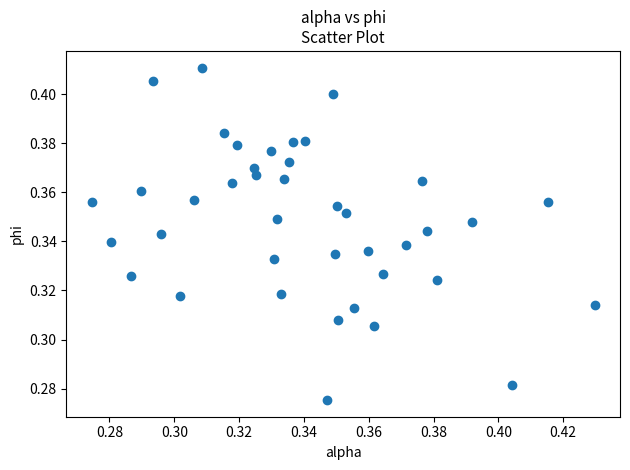

How many data points are displayed?

40